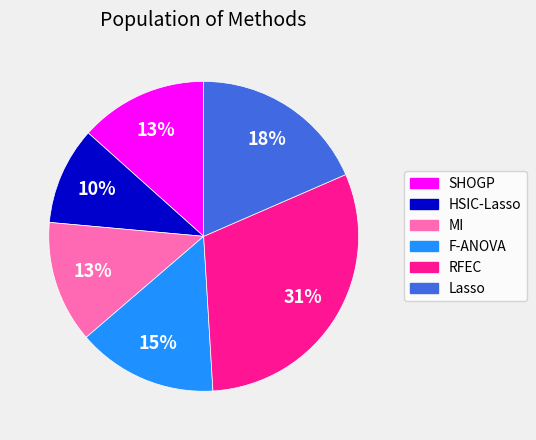

What percentage is the HSIC-Lasso slice, to the nearest percent?

10%